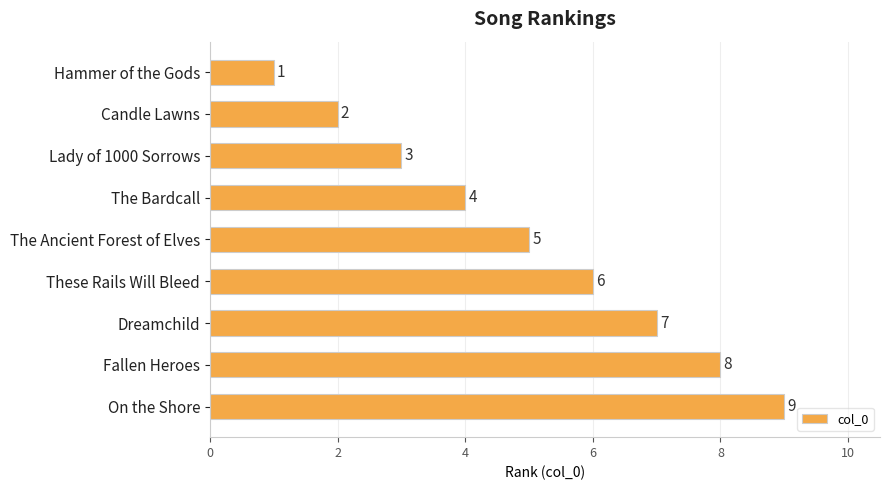

How many data points are less than 5?

4